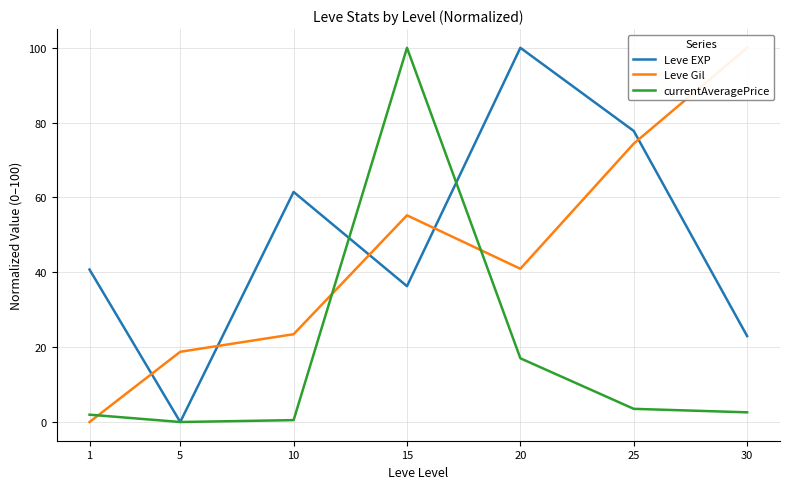

Does the chart display data point markers on the line(s)?

No